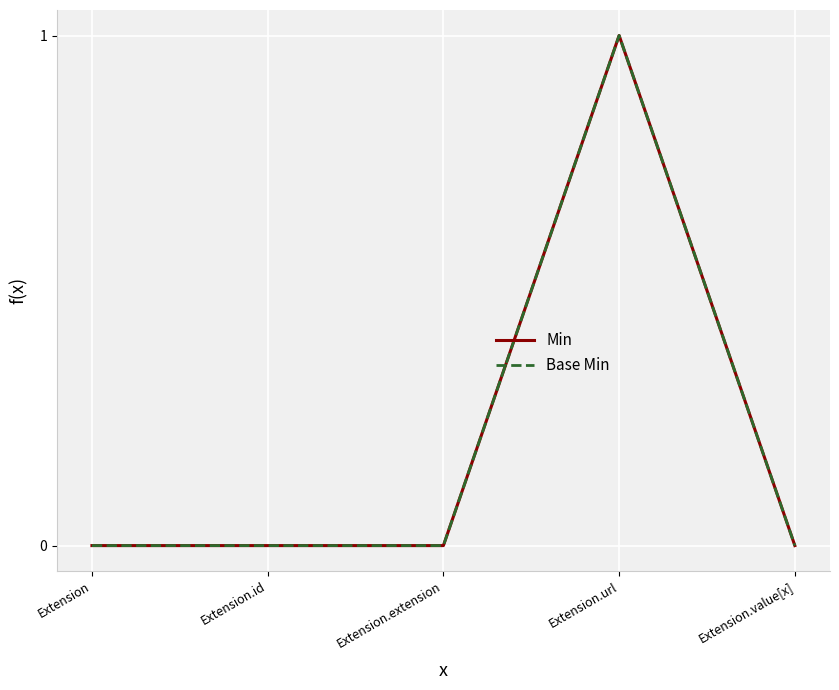

Is the value of Min at Extension greater than the value of Base Min at Extension.value[x]?

No